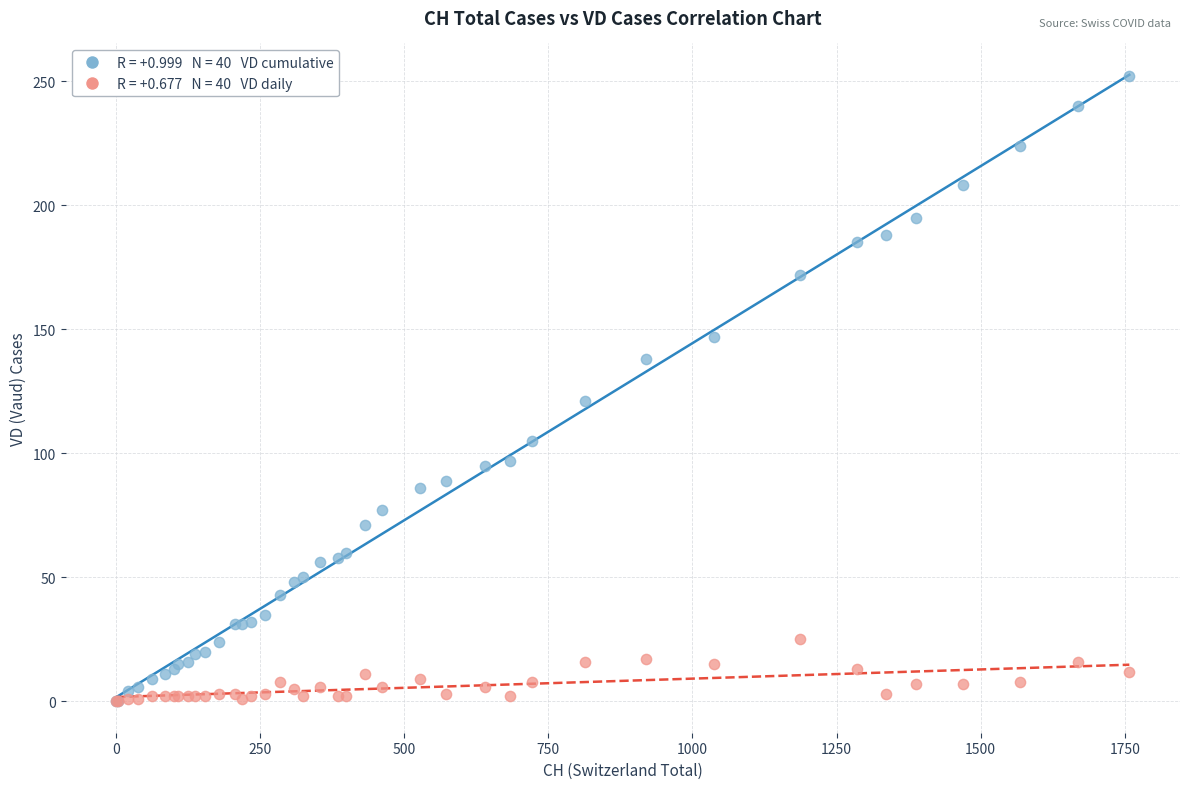

Across all series, what Y value is closest to 126?

121